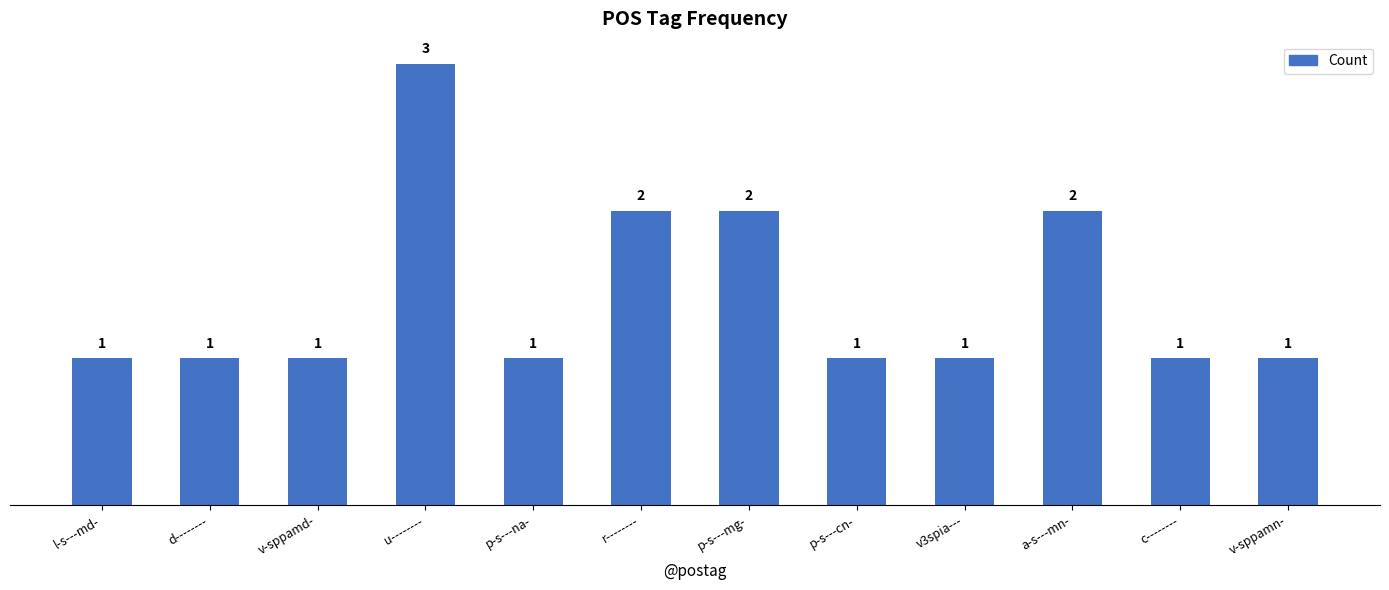

What is the label of the 9th bar from the left?

v3spia---